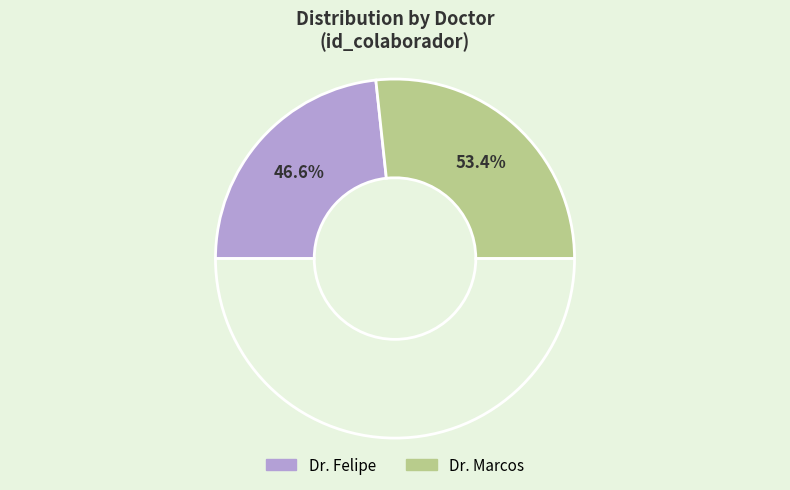

Is Dr. Marcos the majority of the pie?

Yes